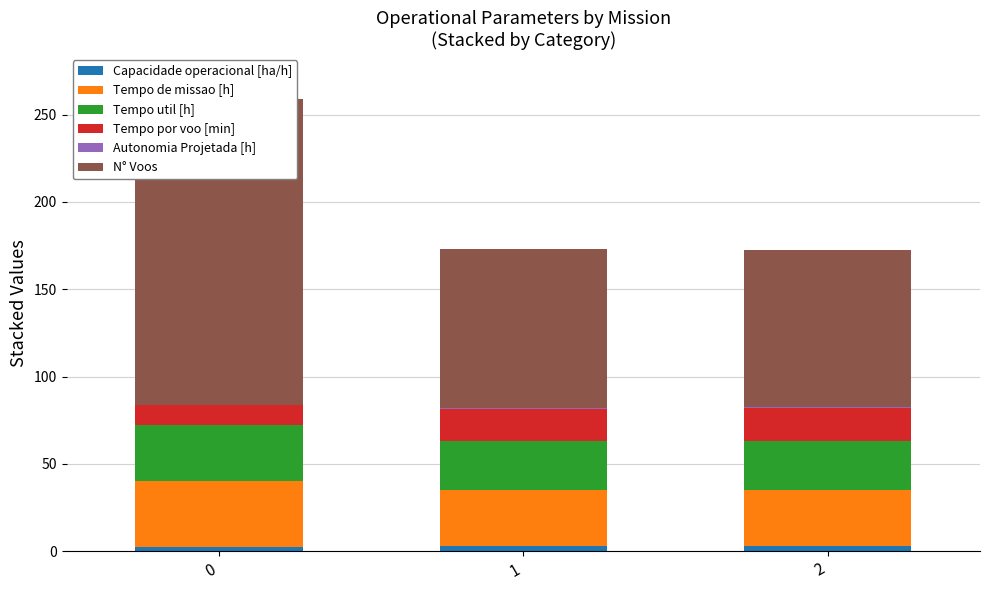

Reading left to right, extract all data points from this chart.

Capacidade operacional [ha/h]: 2.7	3.1	3.1
Tempo de missao [h]: 37.6	31.8	31.8
Tempo util [h]: 32.3	28.2	28.1
Tempo por voo [min]: 11.1	18.6	18.8
Autonomia Projetada [h]: 0.2	0.4	0.6
N° Voos: 175.0	91.0	90.0